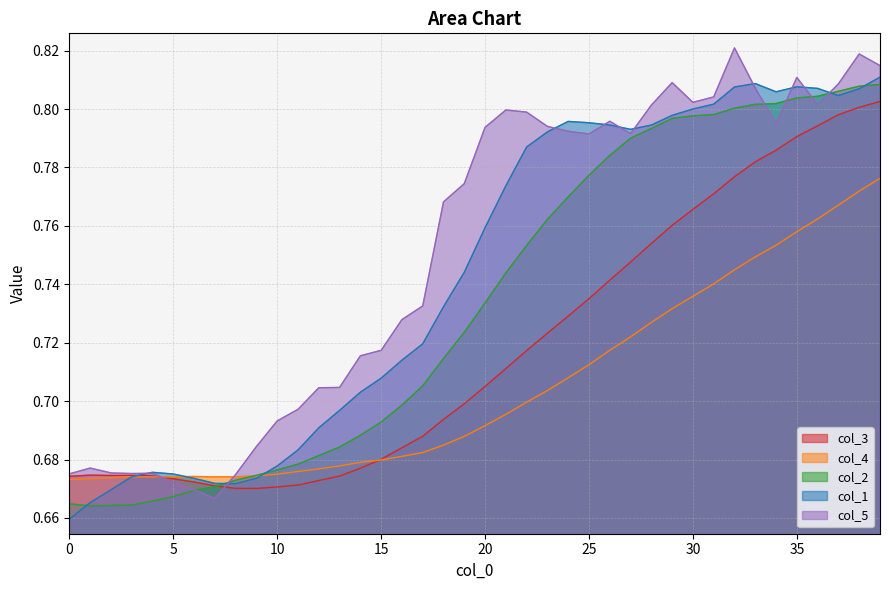

List the series in order of their overall mean, lowest first.

col_4, col_3, col_2, col_1, col_5